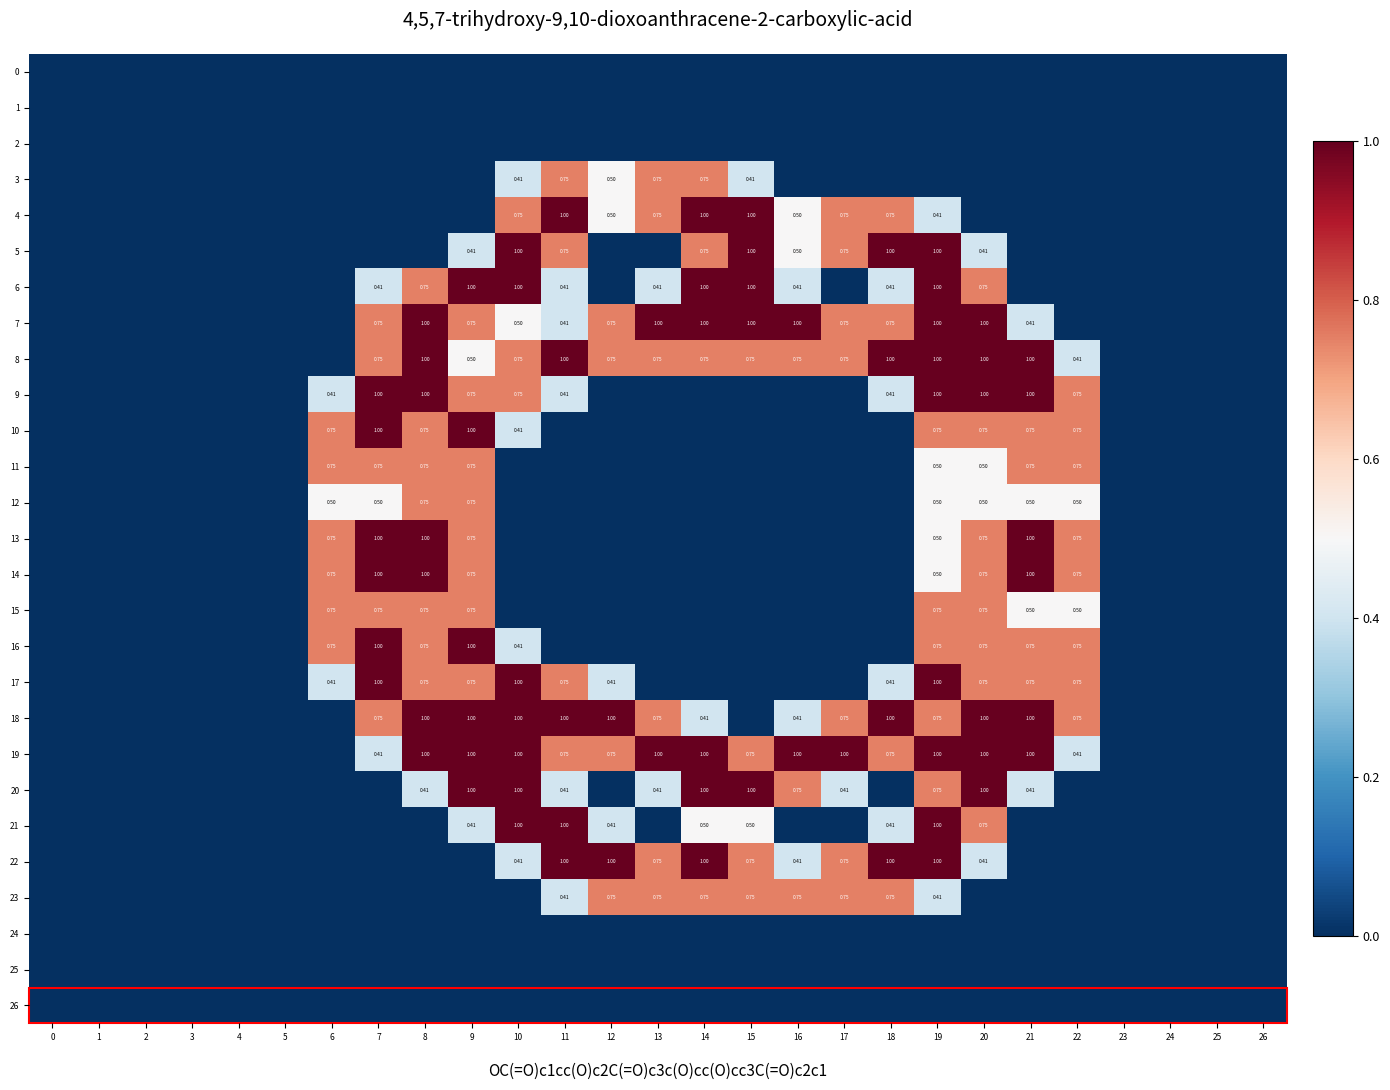

Is the value of 20 at 7 greater than the value of 18 at 22?

No